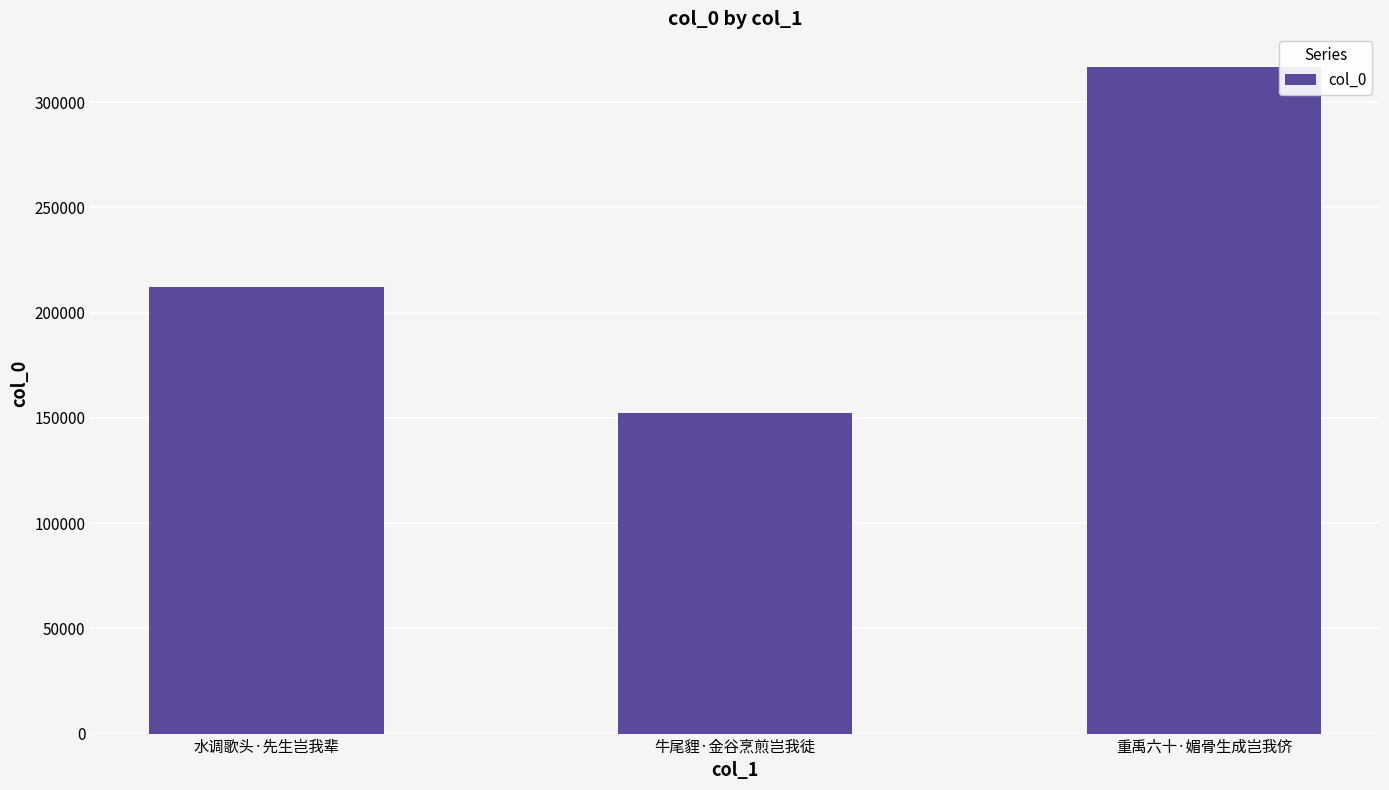

How many bars are there in total?

3